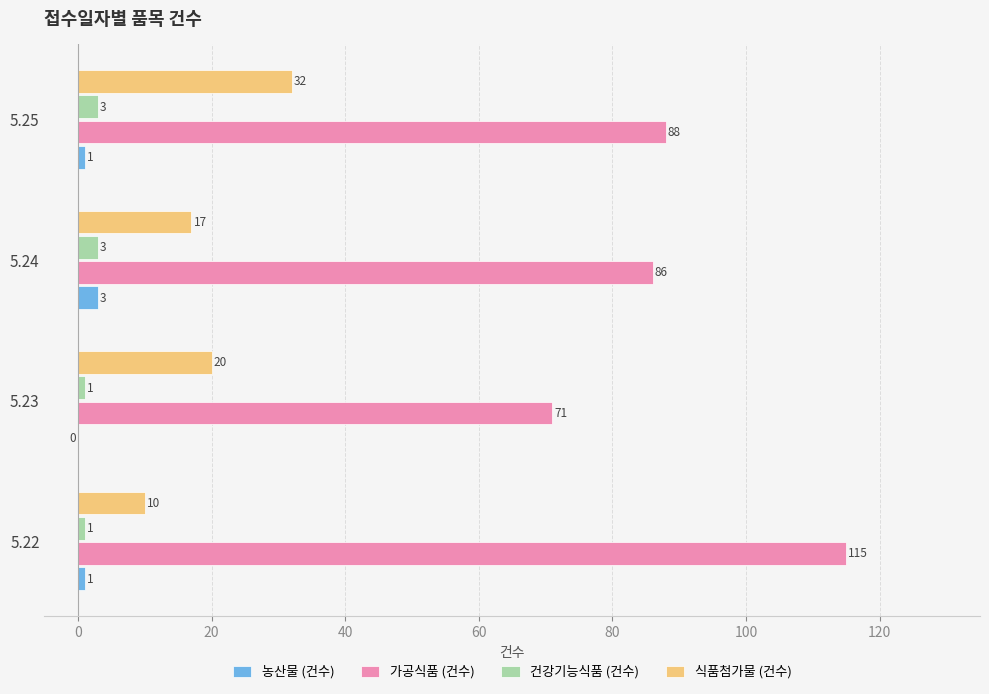

Count the 식품첨가물 (건수) values in the range 17 to 32.

3